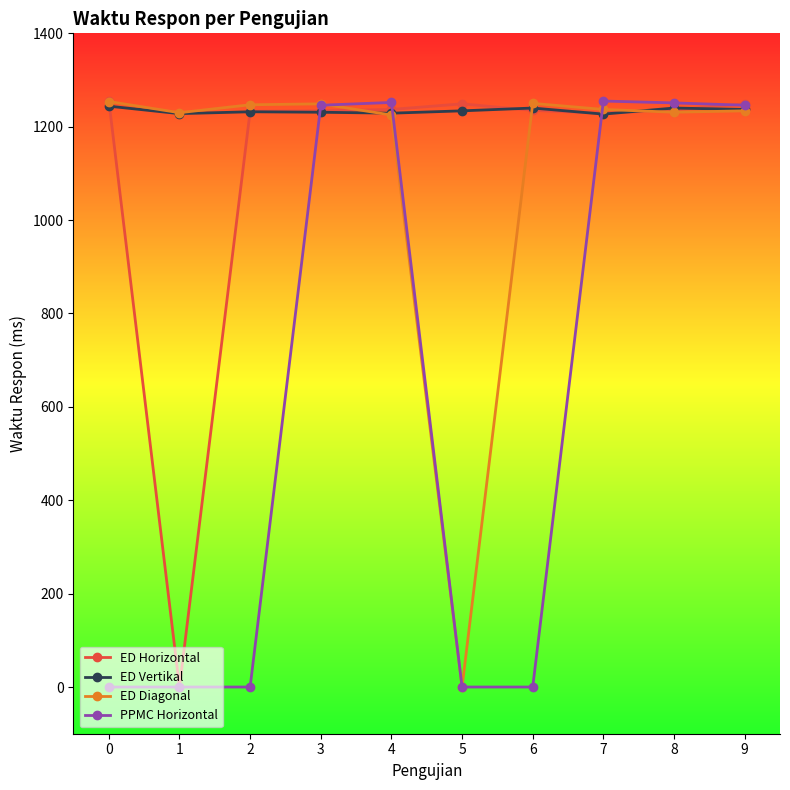

Count the number of categories in the chart.

10